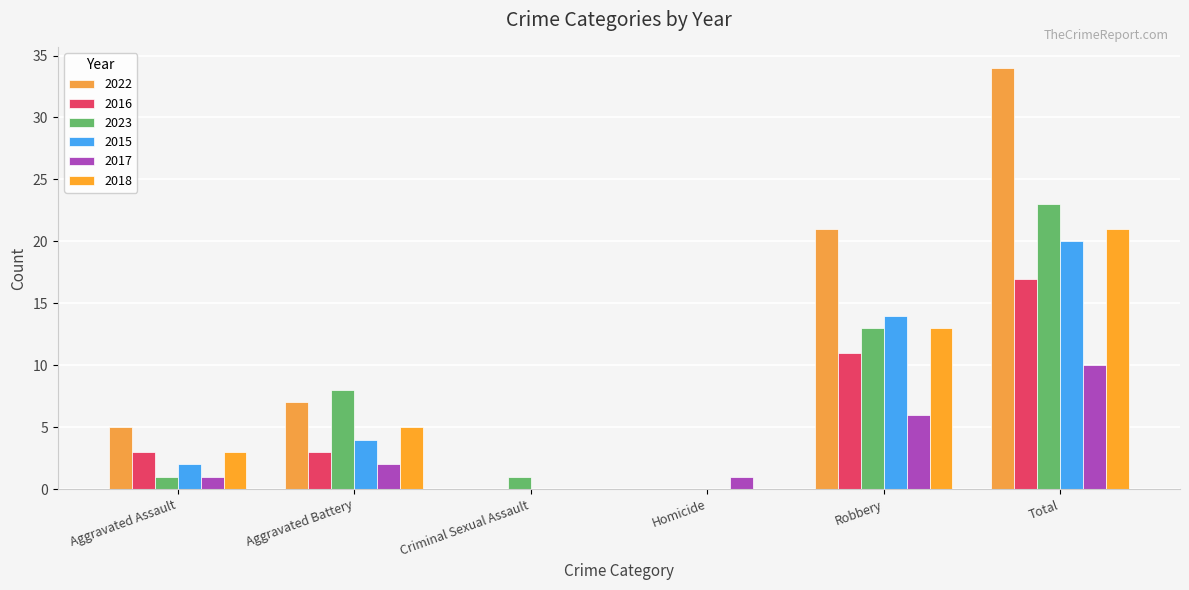

At which category does the chart reach its peak across all series?

Total